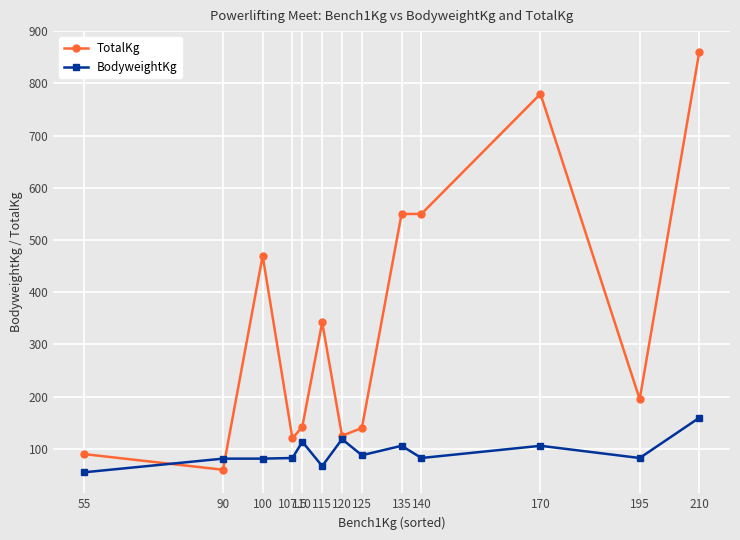

At which label is TotalKg closest to 460?

100